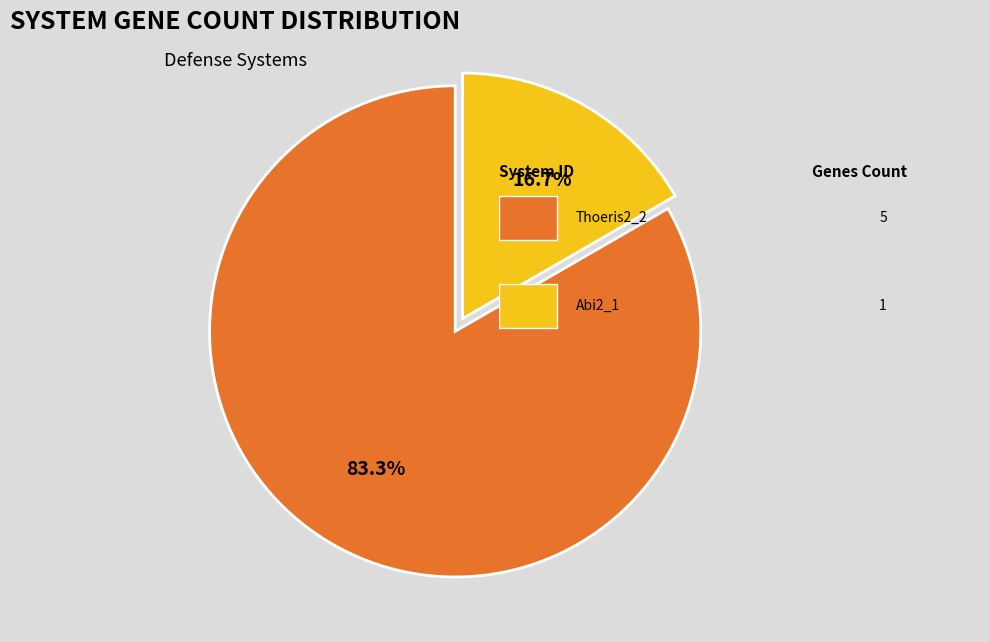

Count the number of slices in the pie.

2